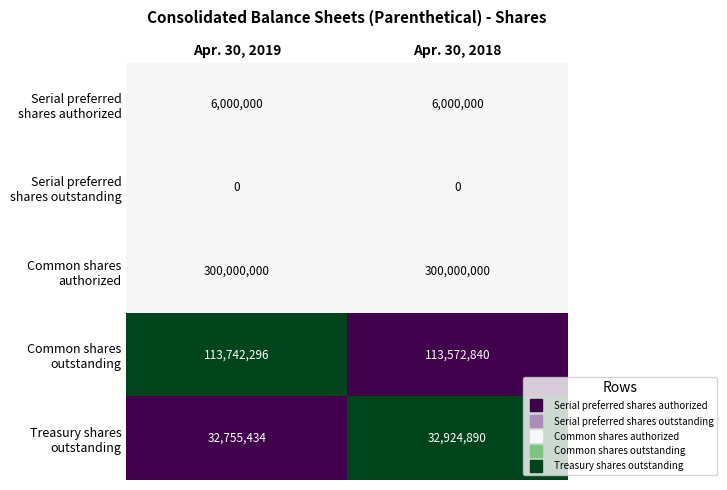

What is the total value across all series at Apr. 30, 2019?

452497730